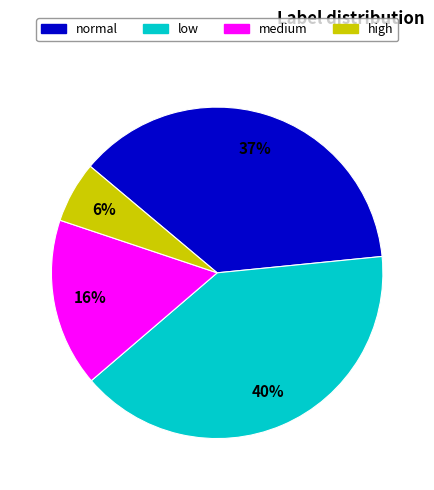

Does normal represent more than half of the total?

No